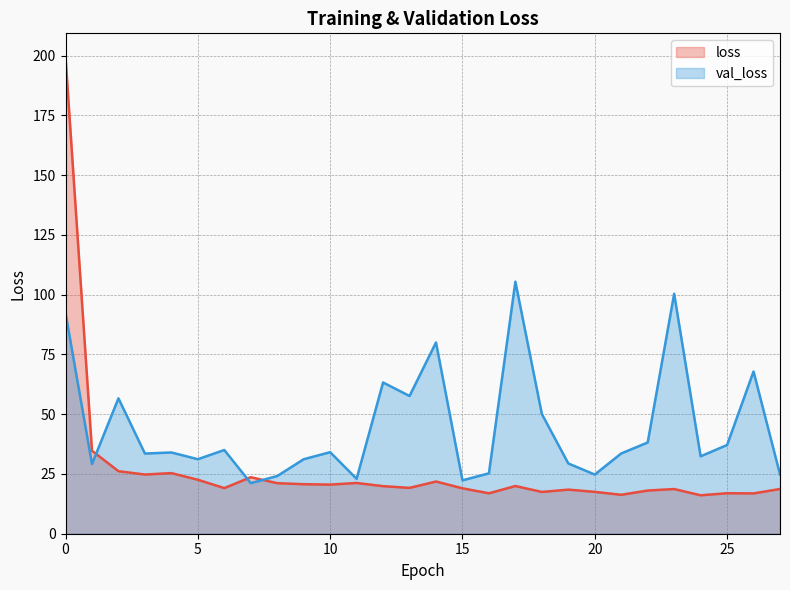

Does the chart have visible grid lines?

Yes